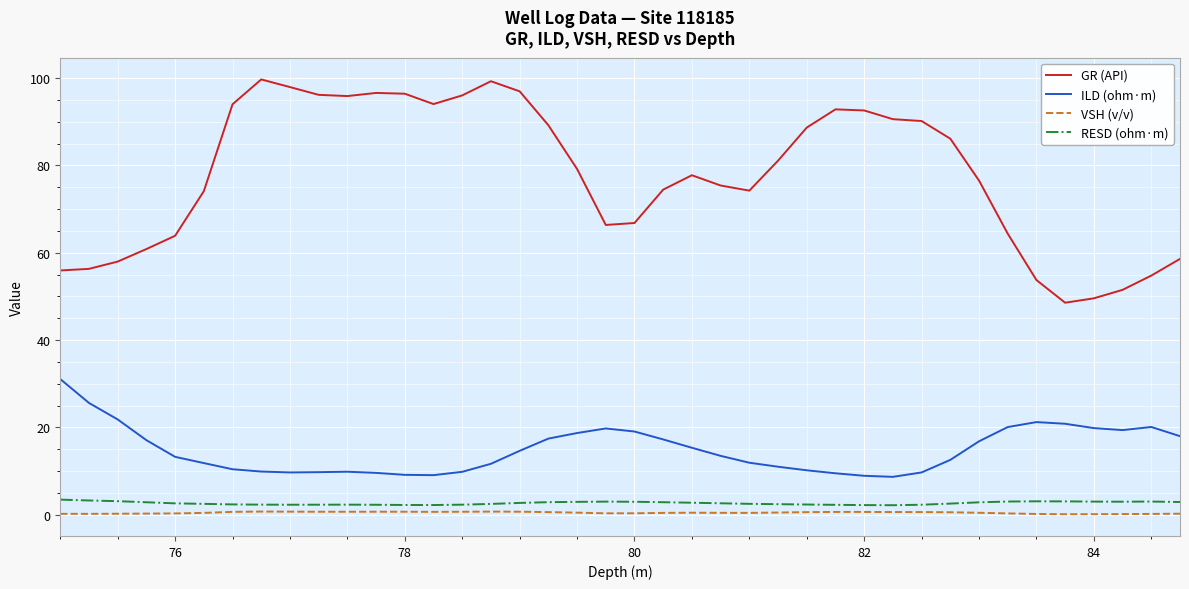

Which series has the largest range (max minus min)?

GR (API)